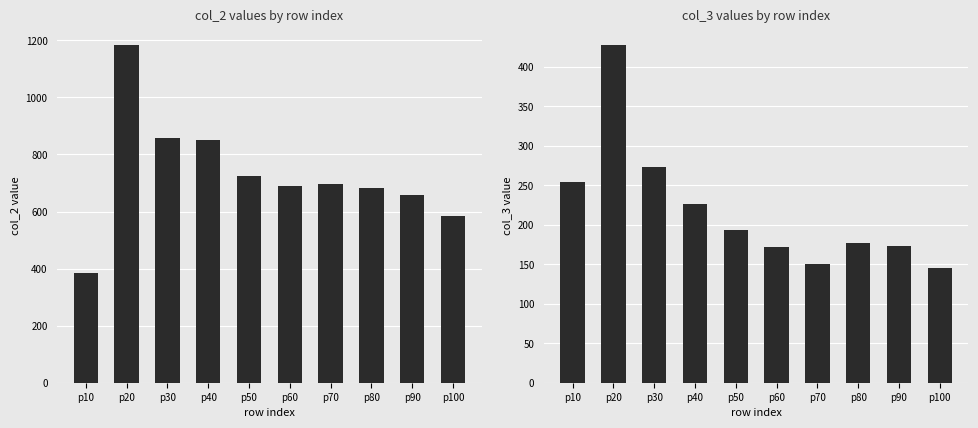

At which label does col_3 reach its peak?

p20